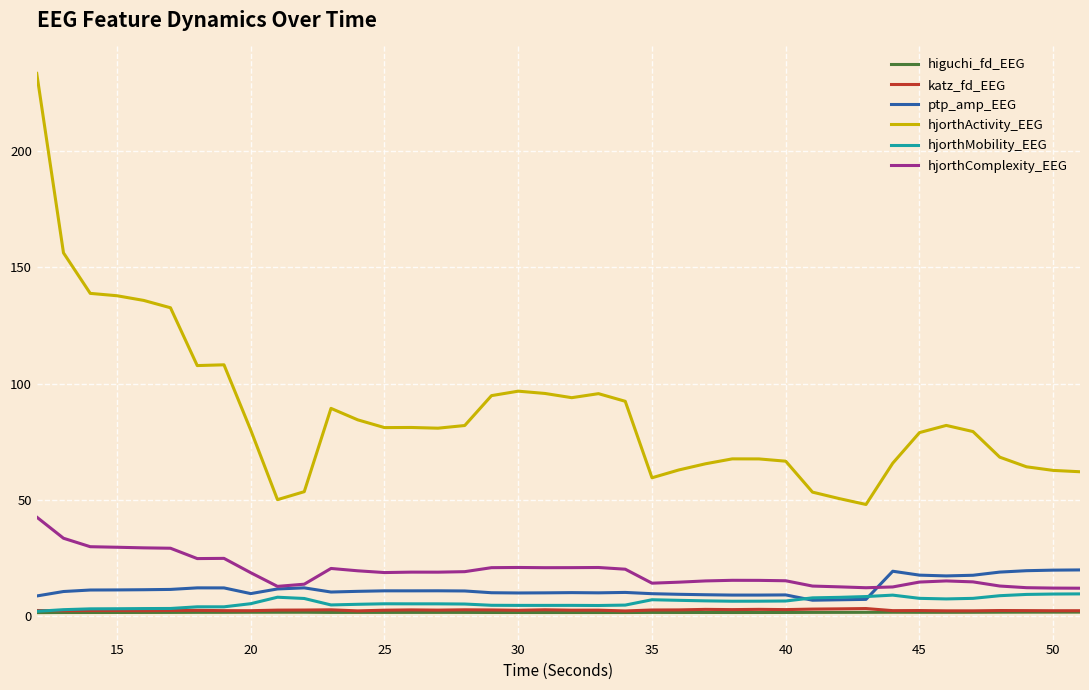

What is the minimum value shown in the chart?

1.5